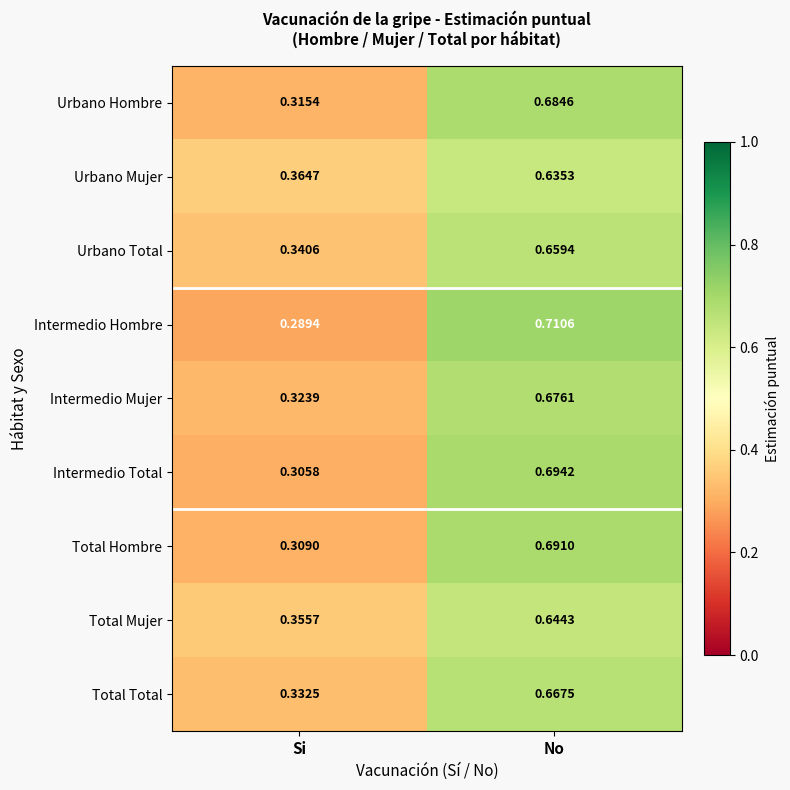

Between Si and No, which series saw the biggest shift?

Intermedio Hombre